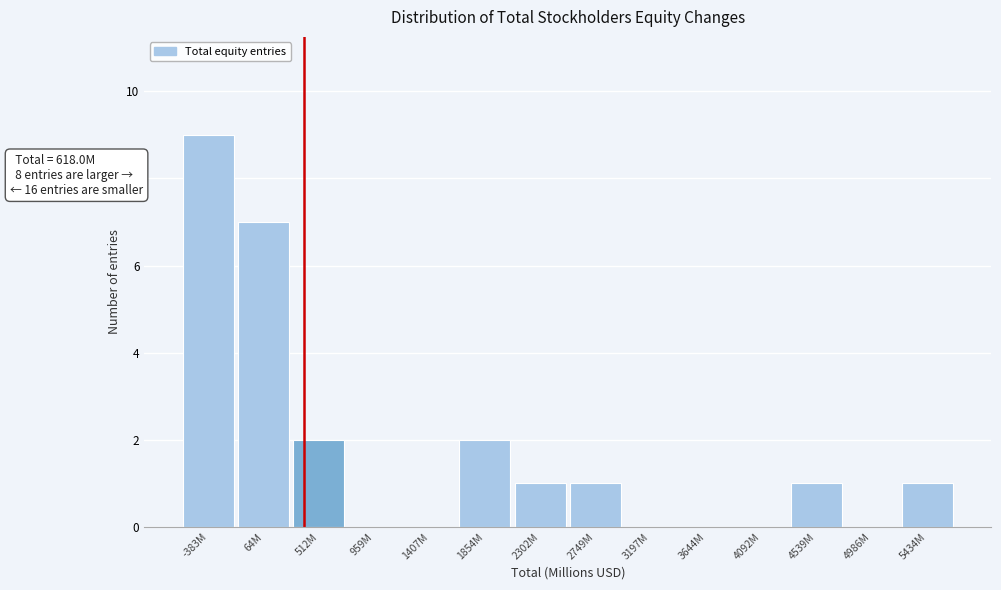

Reading left to right, what are all the values shown in this chart?

-383M=9	64M=7	512M=2	959M=0	1407M=0	1854M=2	2302M=1	2749M=1	3197M=0	3644M=0	4092M=0	4539M=1	4986M=0	5434M=1